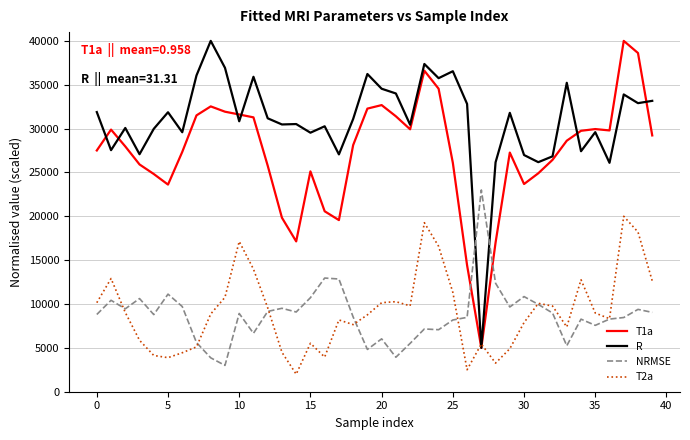

Which series has the largest total across all categories?

R